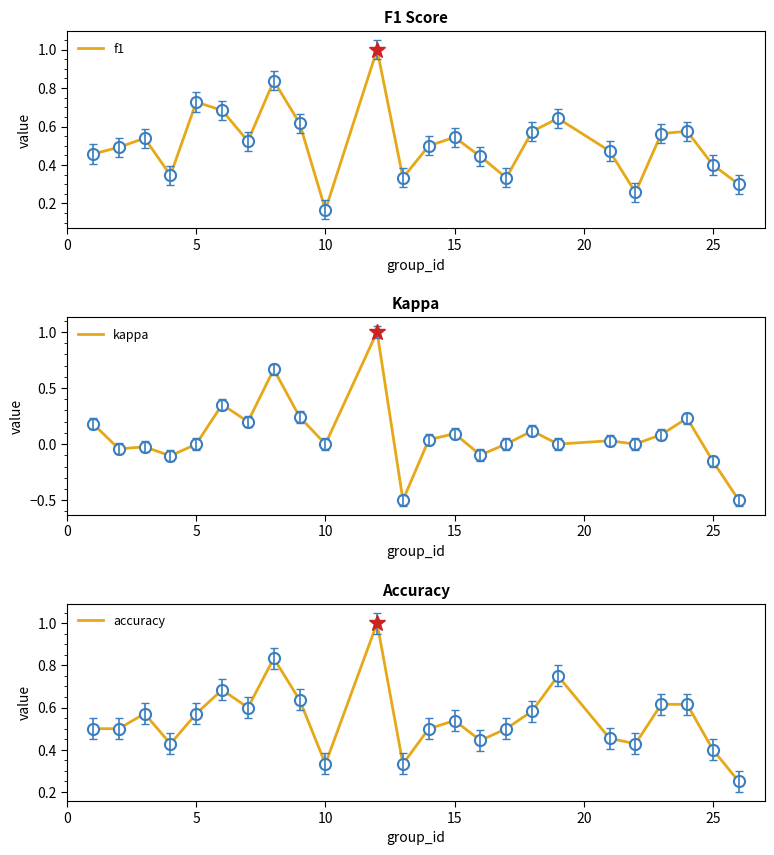

Is the value of accuracy at 12 greater than the value of f1 at 3?

Yes